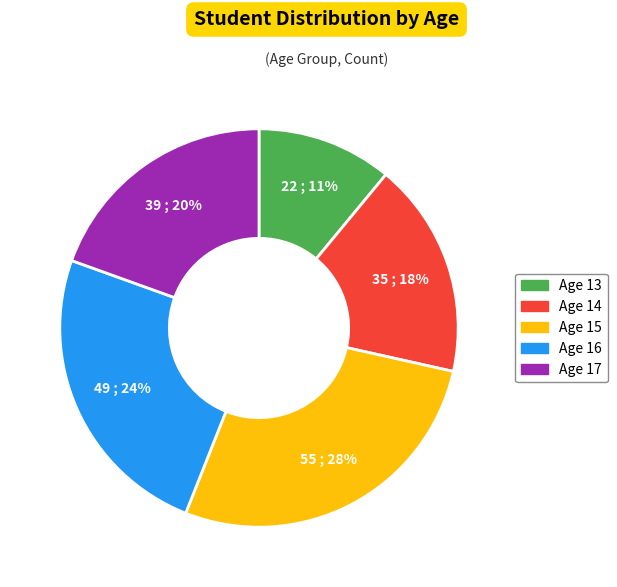

Does any single category account for the majority?

No